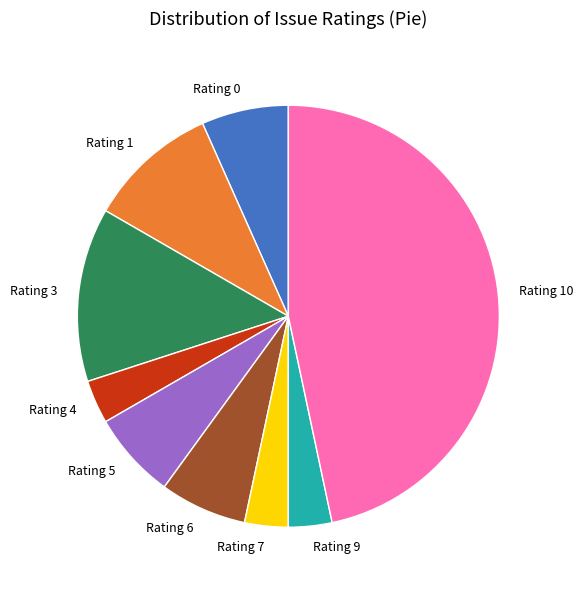

Which has a higher value, Rating 6 or Rating 4?

Rating 6